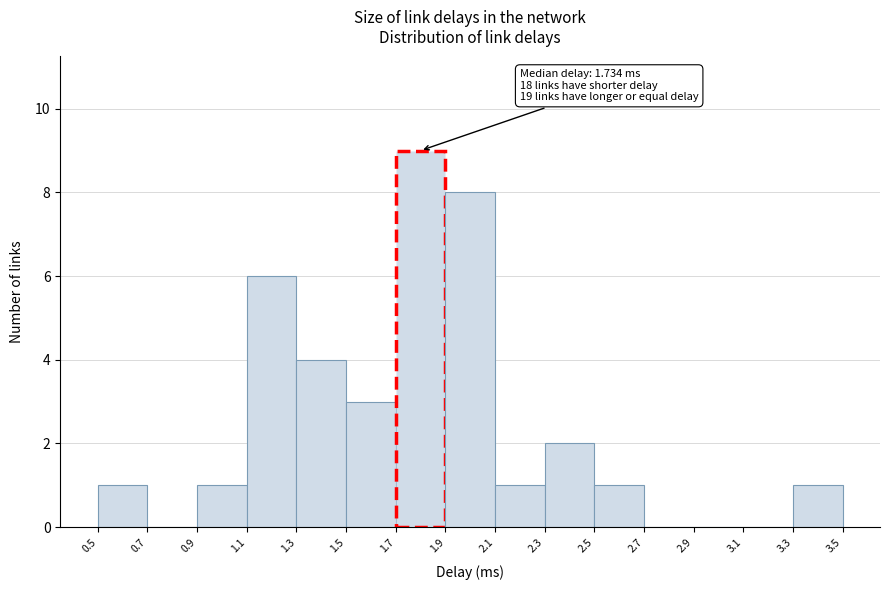

Over which range of the x-axis is the bar tallest?

1.7 to 1.9